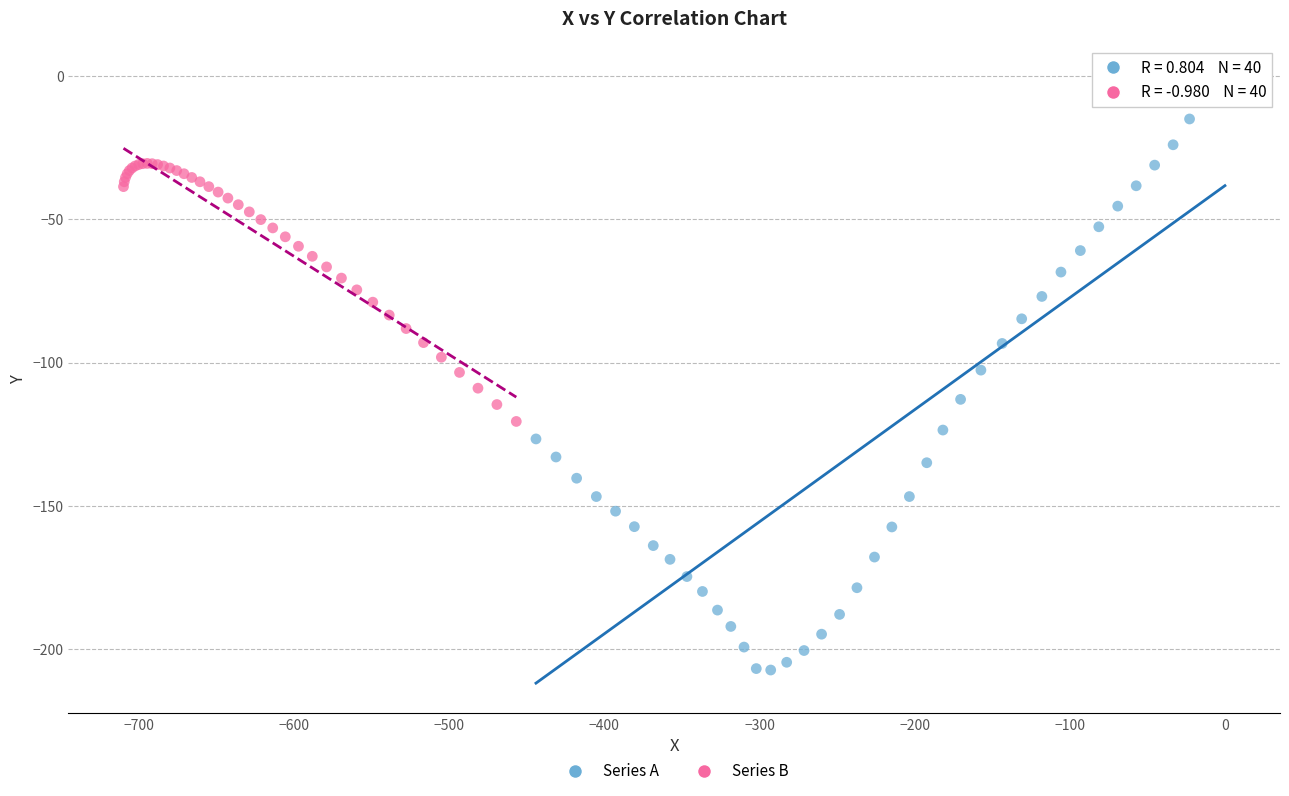

Which series reaches the minimum Y coordinate?

Series A